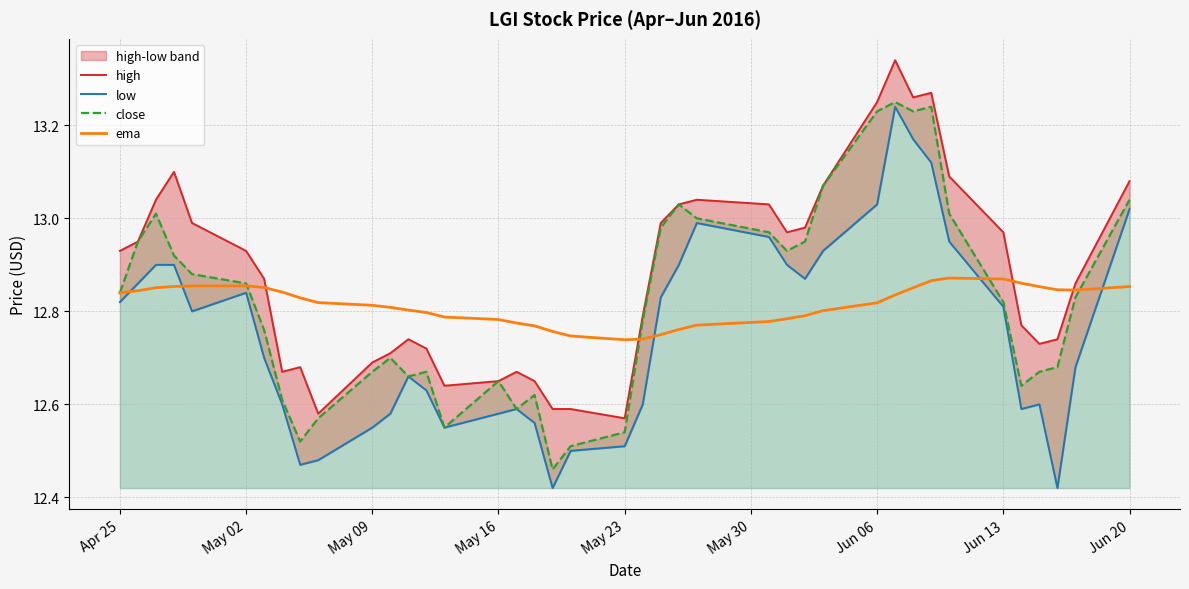

Is the value of close at 9 greater than the value of ema at 16?

No